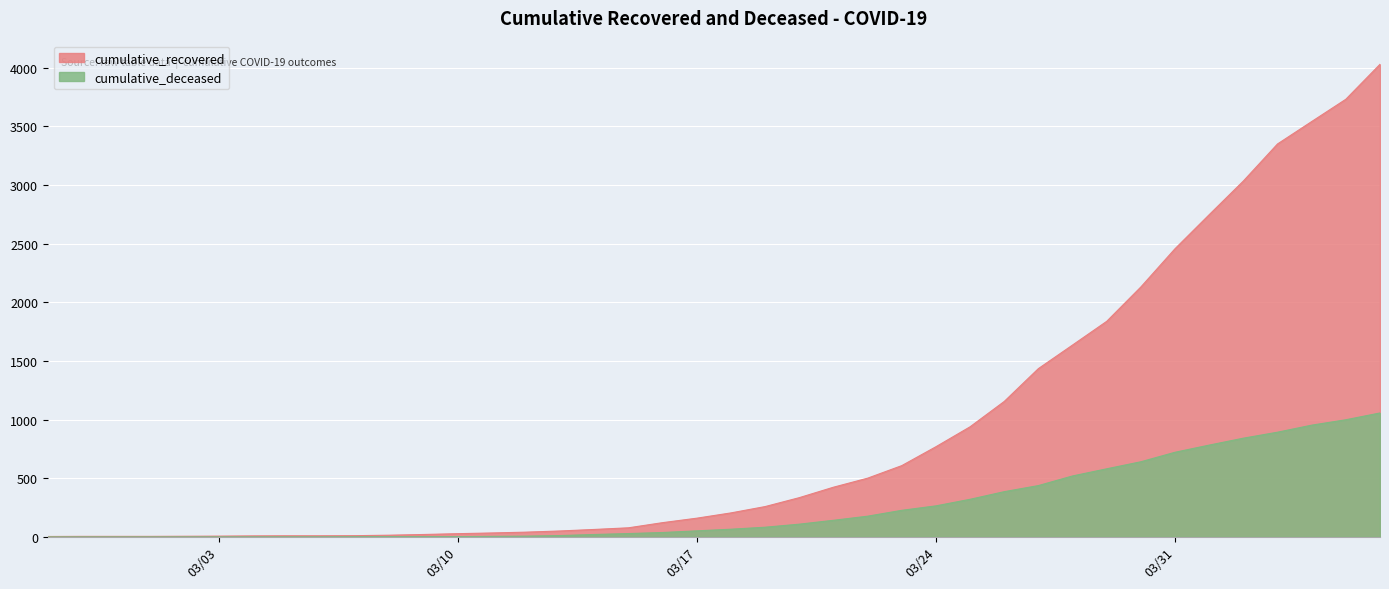

Where does the cumulative_deceased series first go above 65?

2020-03-19